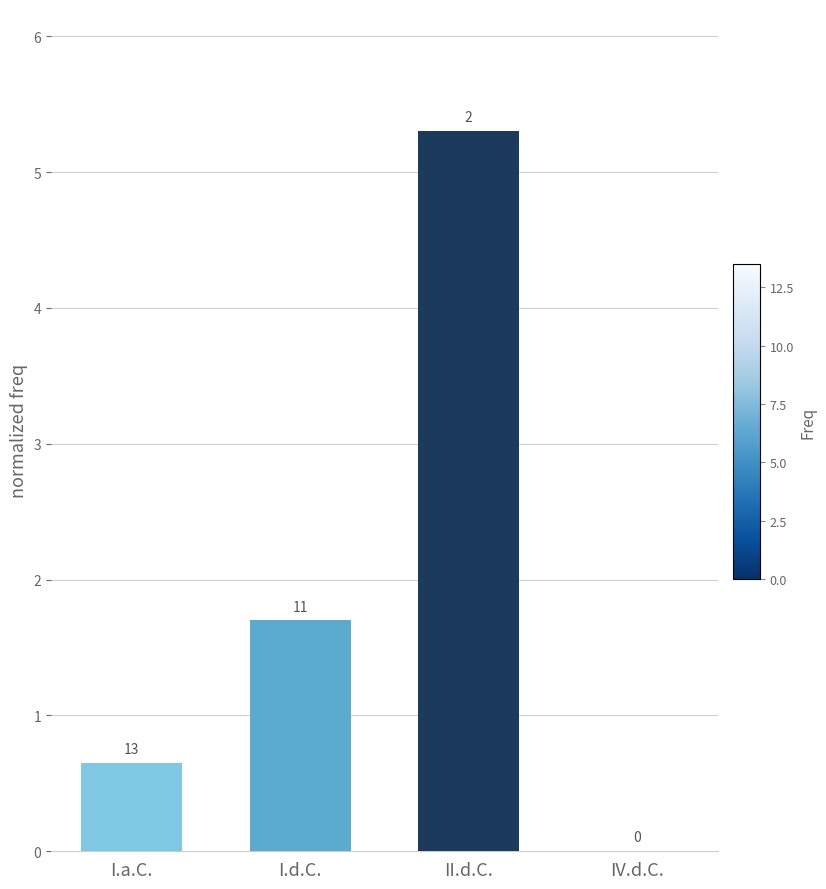

Are the bars horizontal?

No